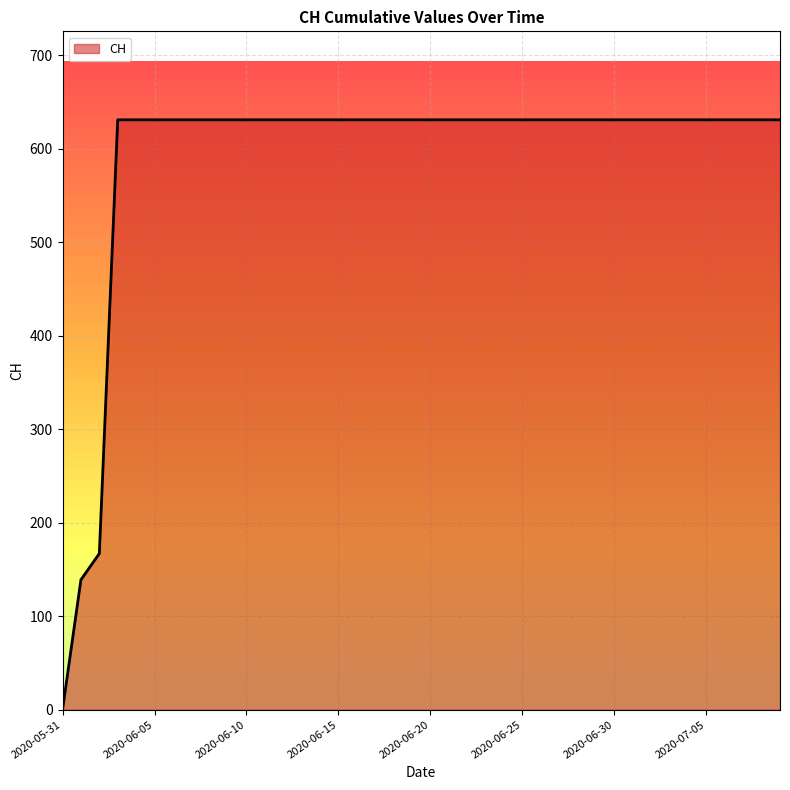

What is the difference between the maximum and minimum values?

631